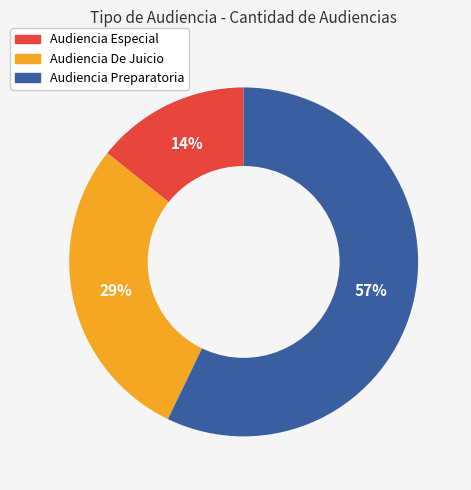

Which has a higher value, Audiencia Preparatoria or Audiencia De Juicio?

Audiencia Preparatoria